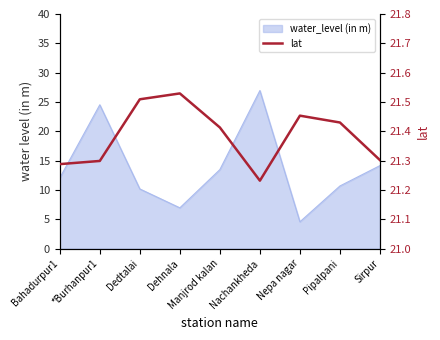

What is the label of the 7th point from the right?

Dedtalai